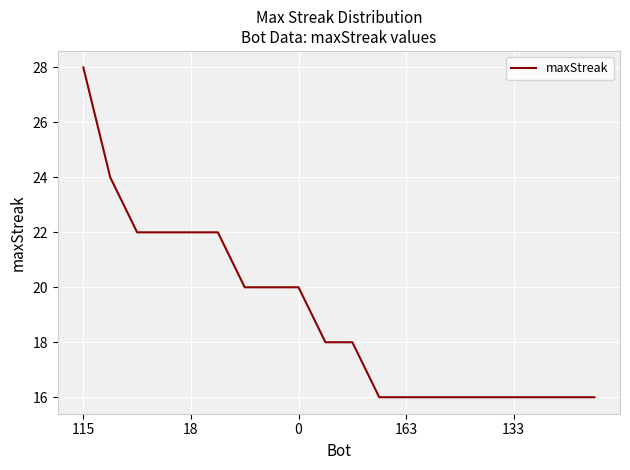

What is the difference between the maximum and minimum values?

12